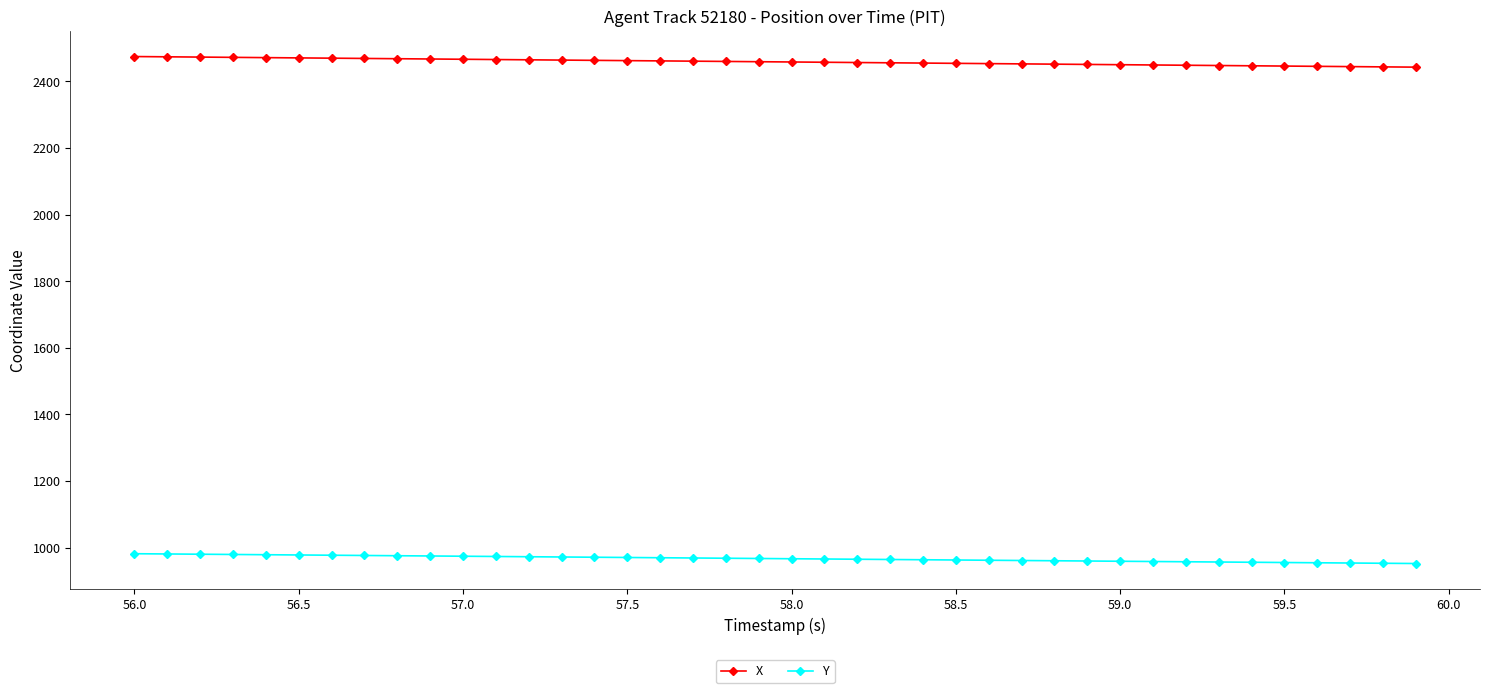

Which series has the largest total across all categories?

X